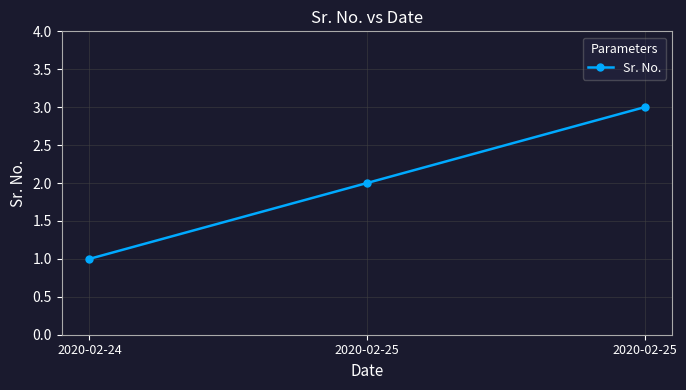

What is the change in value from 2020-02-24 to 2020-02-25?

+2